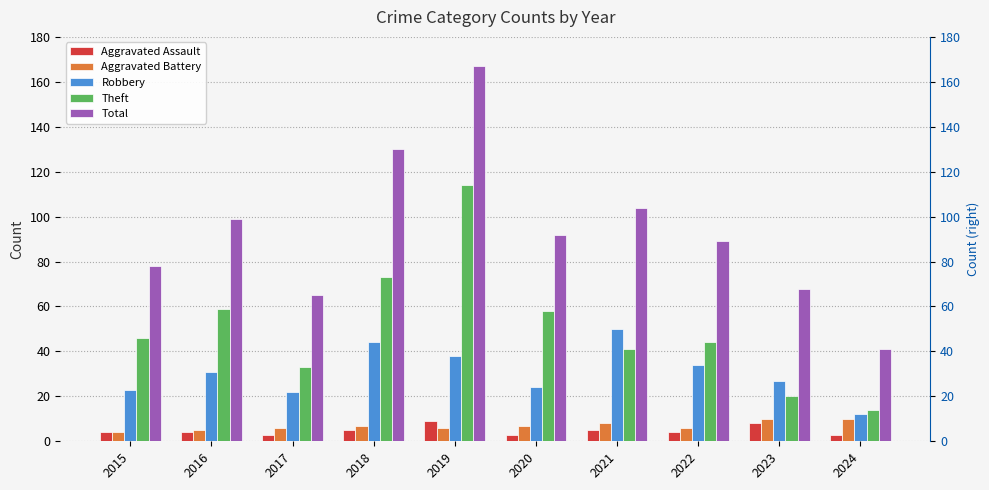

Which series has the largest range (max minus min)?

Total